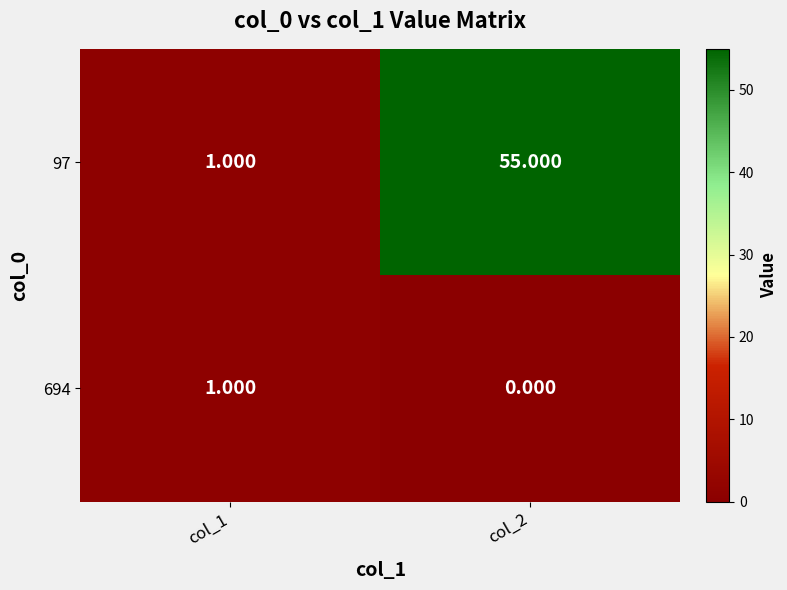

Is the value of 97 at col_2 greater than the value of 694 at col_2?

Yes